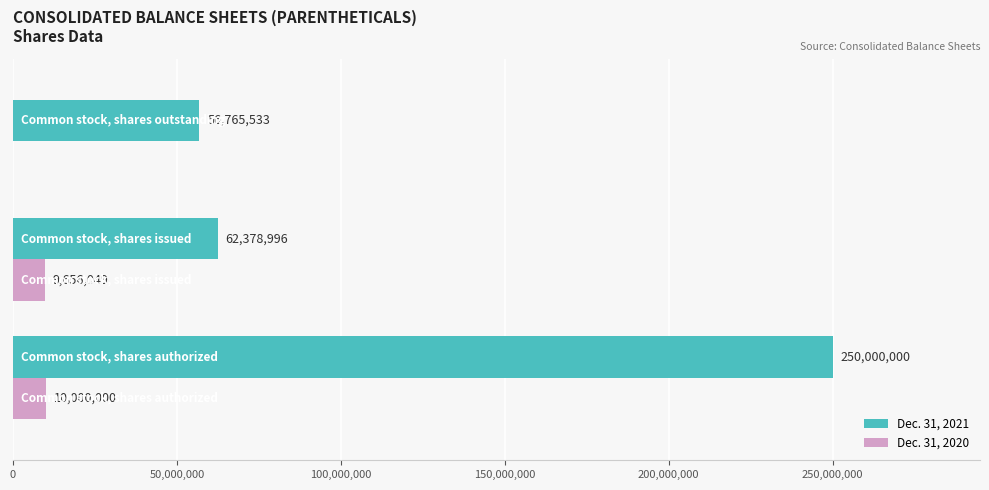

What is the highest value of the Dec. 31, 2021 series?

250000000